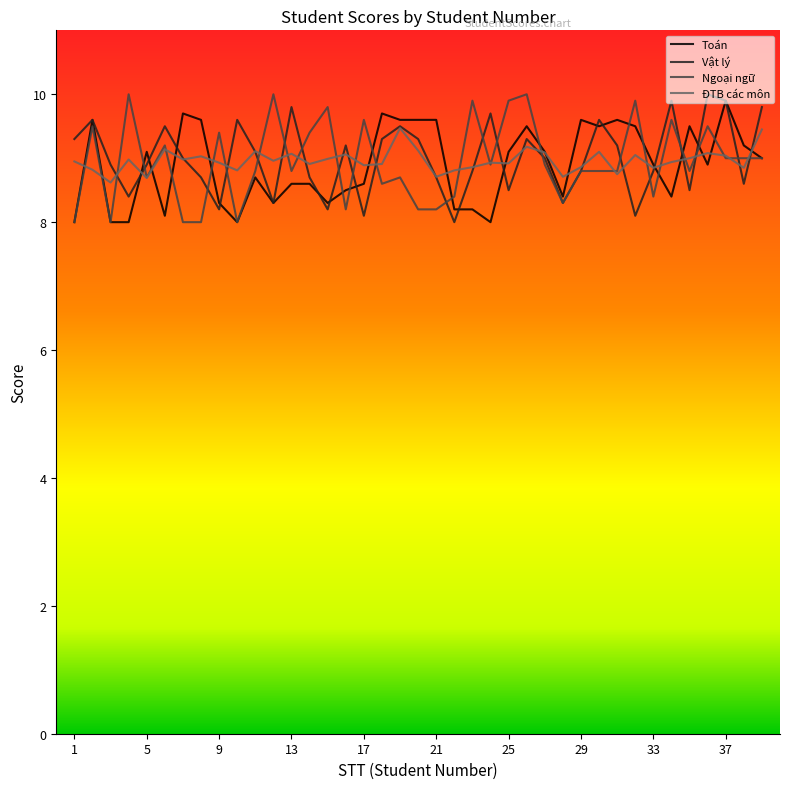

In Vật lý, how many points are lower than both neighbors (excluding endpoints)?

11